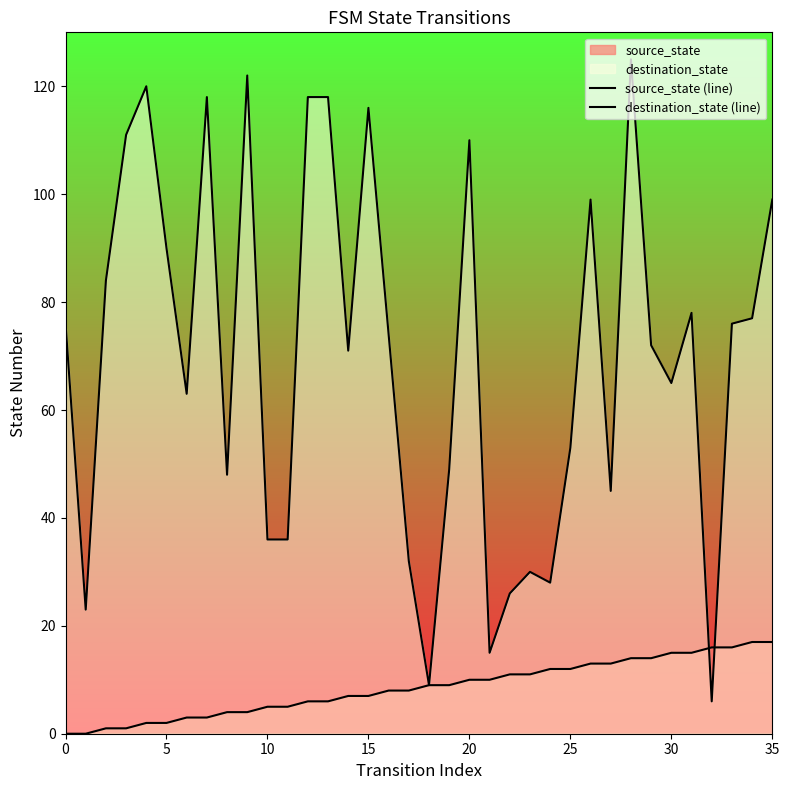

Which series has the widest spread of values?

destination_state (line)